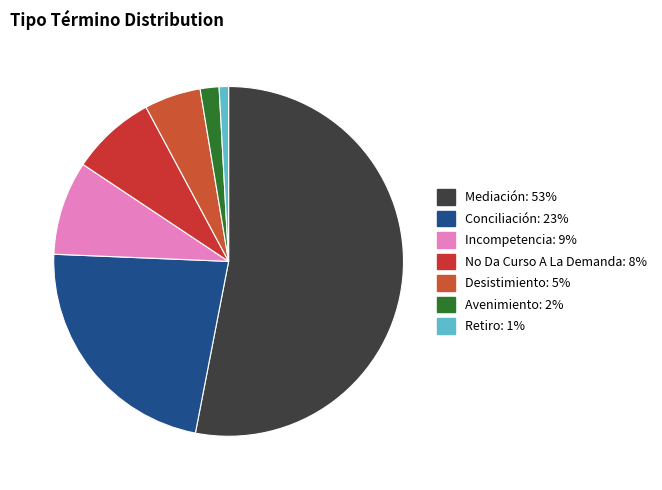

What percentage is the No Da Curso A La Demanda slice, to the nearest percent?

8%